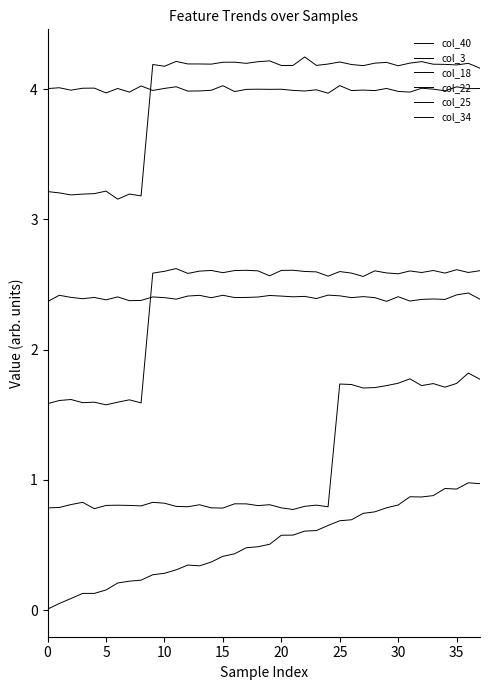

True or false: col_40 and col_34 intersect in this chart.

False